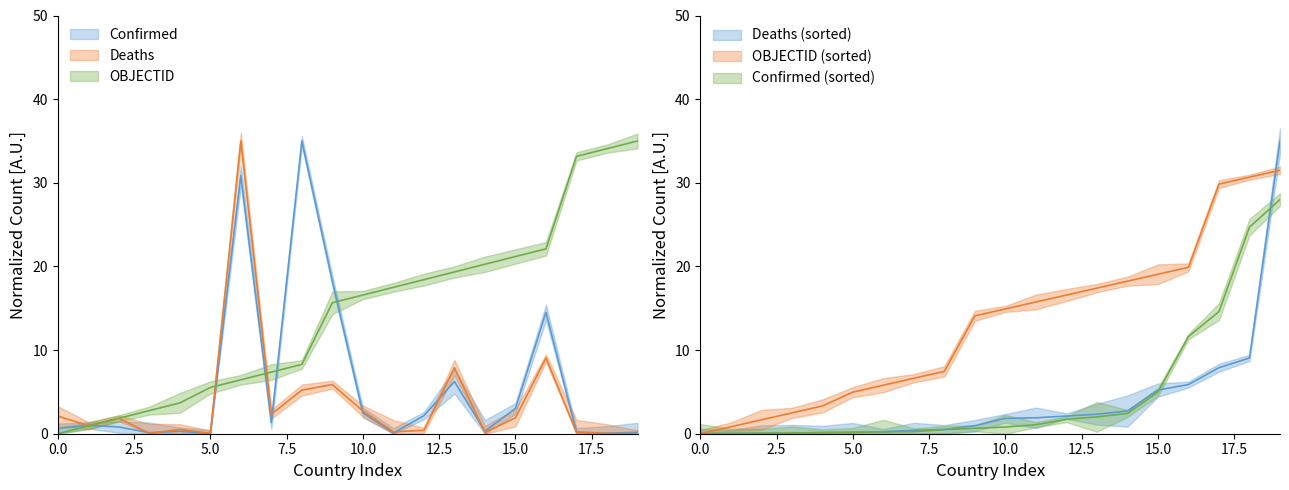

Is it true that OBJECTID equals 0.0 at 0.0?

True